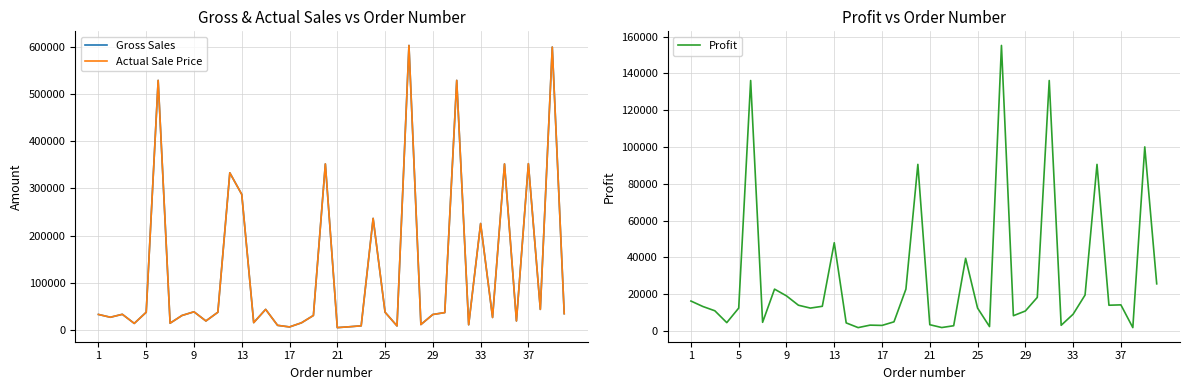

True or false: Actual Sale Price has a value of 43125.0 at 14.

True